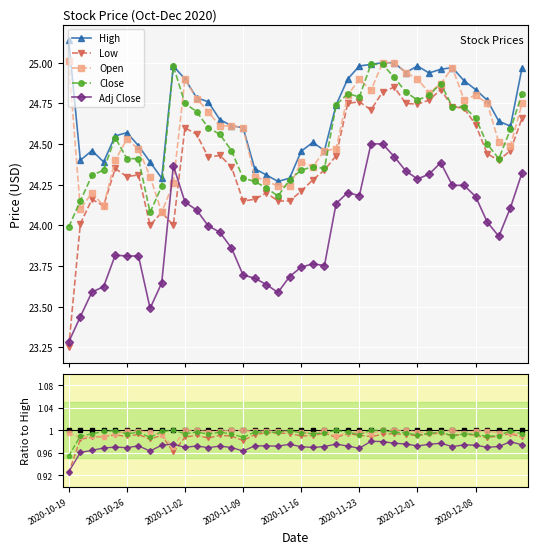

Which label corresponds to the largest value in the chart?

2020-10-19